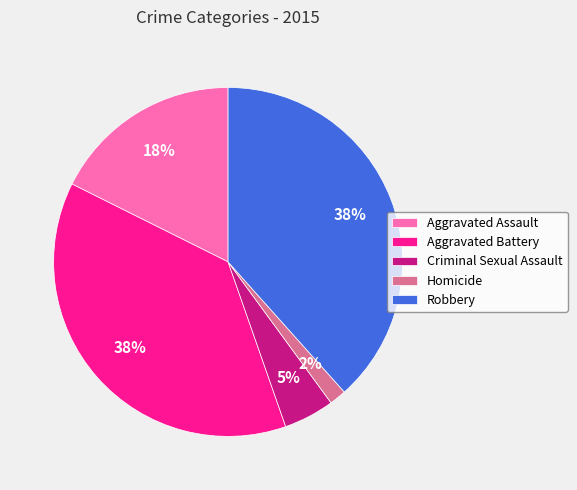

Combined, do Homicide and Robbery account for over 50%?

No